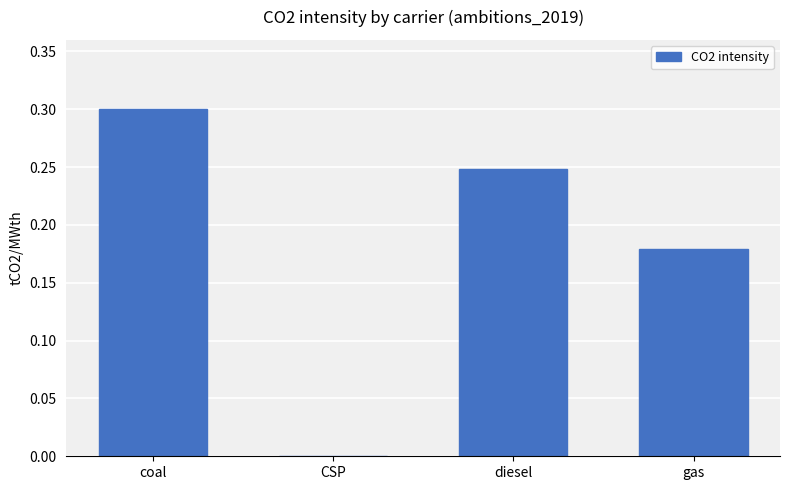

Between CSP and gas, which is larger?

gas